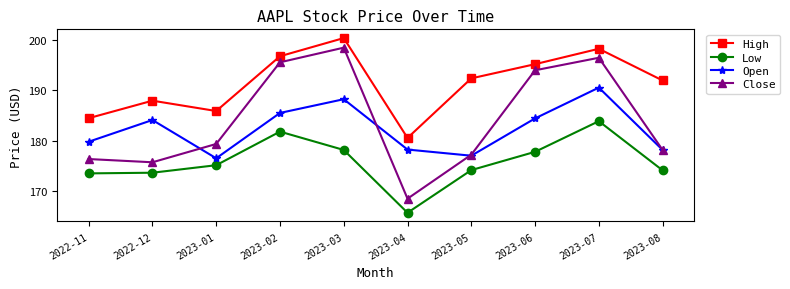

How many values in the Open series exceed 184?

5